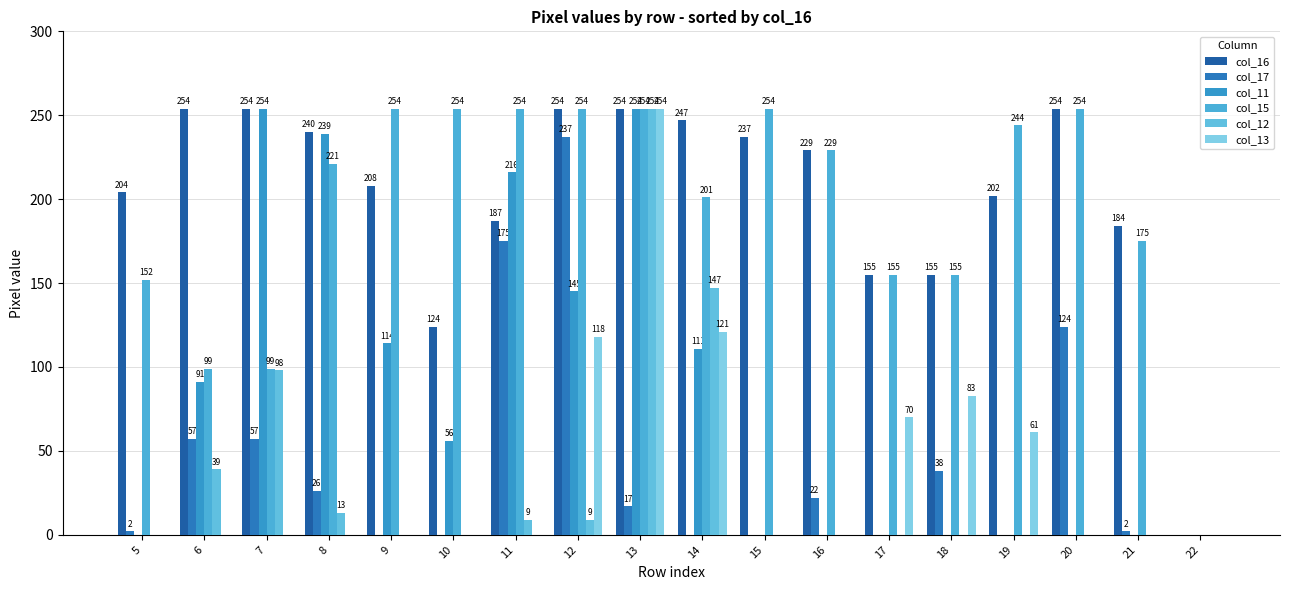

Between 16 and 17, which series saw the biggest shift?

col_16